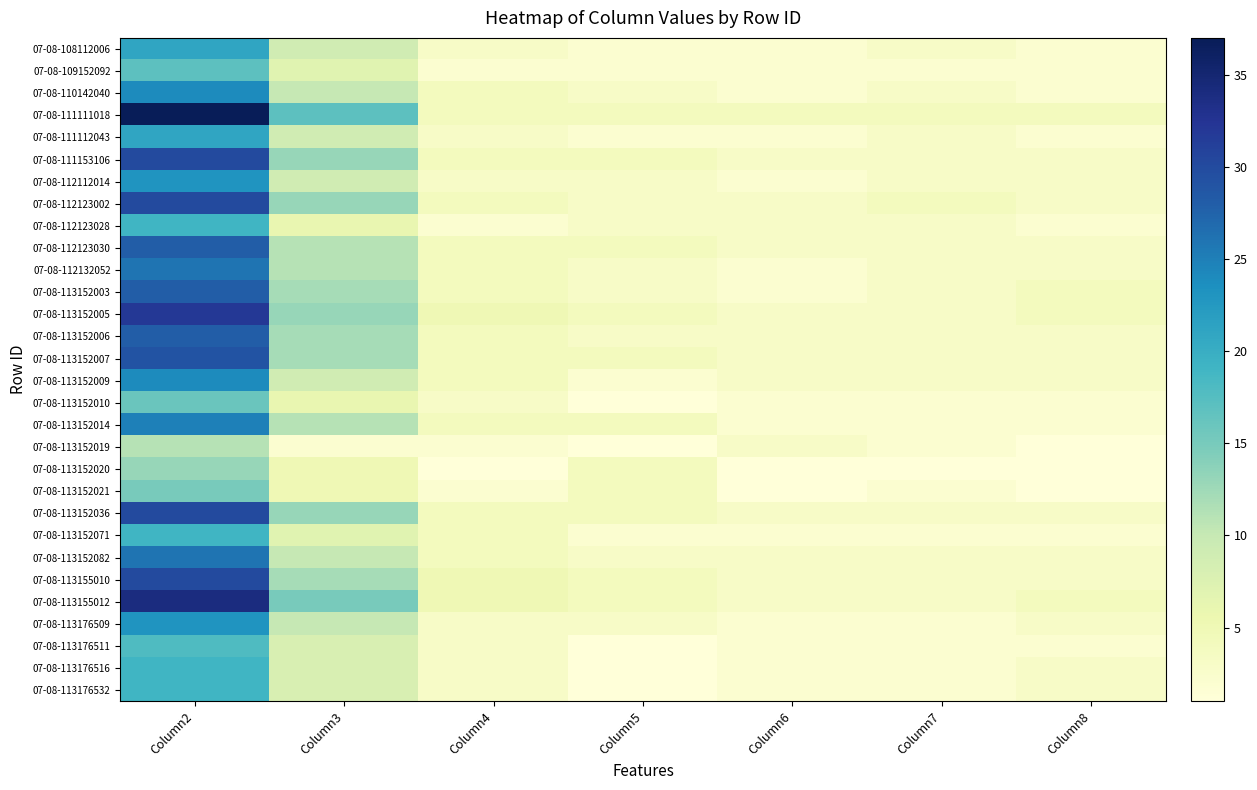

What is the maximum value shown in the chart?

37